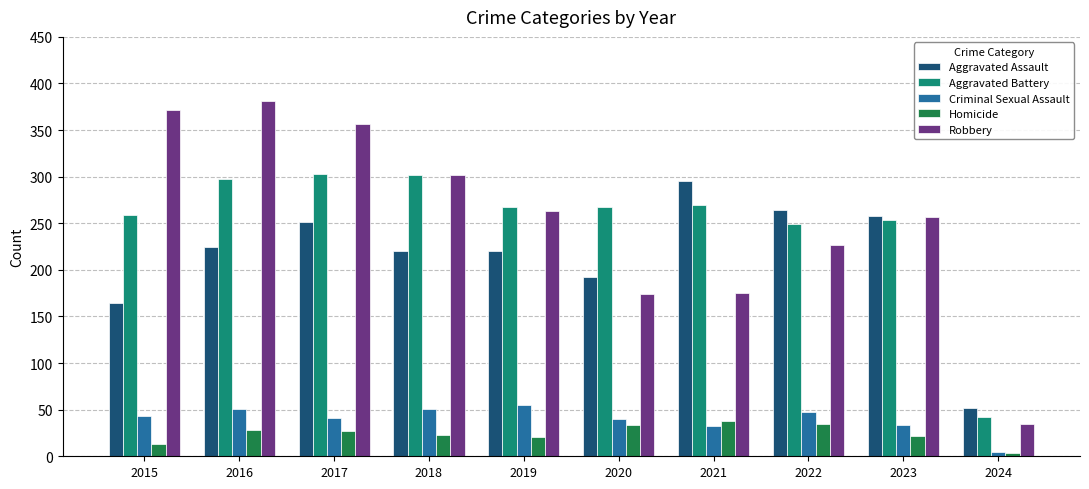

At which label does Homicide reach its minimum?

2024